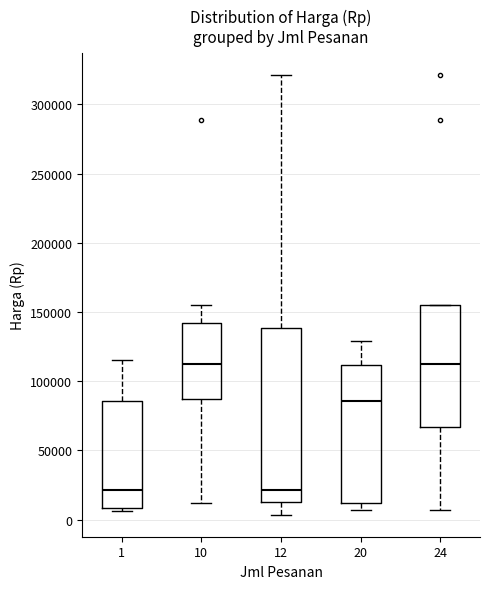

Reading left to right, transcribe this box plot: for each box, give where its median line is, the range the box spans, and where its two whiskers end, as read against the y-axis. The values are not printed on the chart, so give them approximately, as read against the axis.

1: median 20000, box 10000 to 85000, whiskers 5000 to 115000
10: median 110000, box 85000 to 140000, whiskers 10000 to 155000
12: median 20000, box 15000 to 140000, whiskers 5000 to 320000
20: median 85000, box 10000 to 110000, whiskers 5000 to 130000
24: median 110000, box 65000 to 155000, whiskers 5000 to 155000